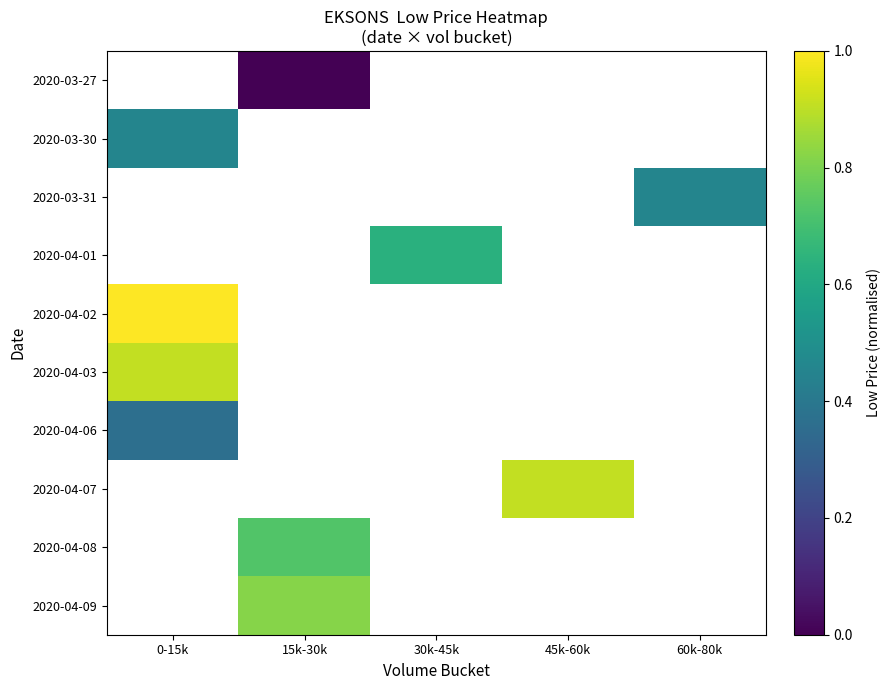

What is the maximum value shown in the chart?

1.0